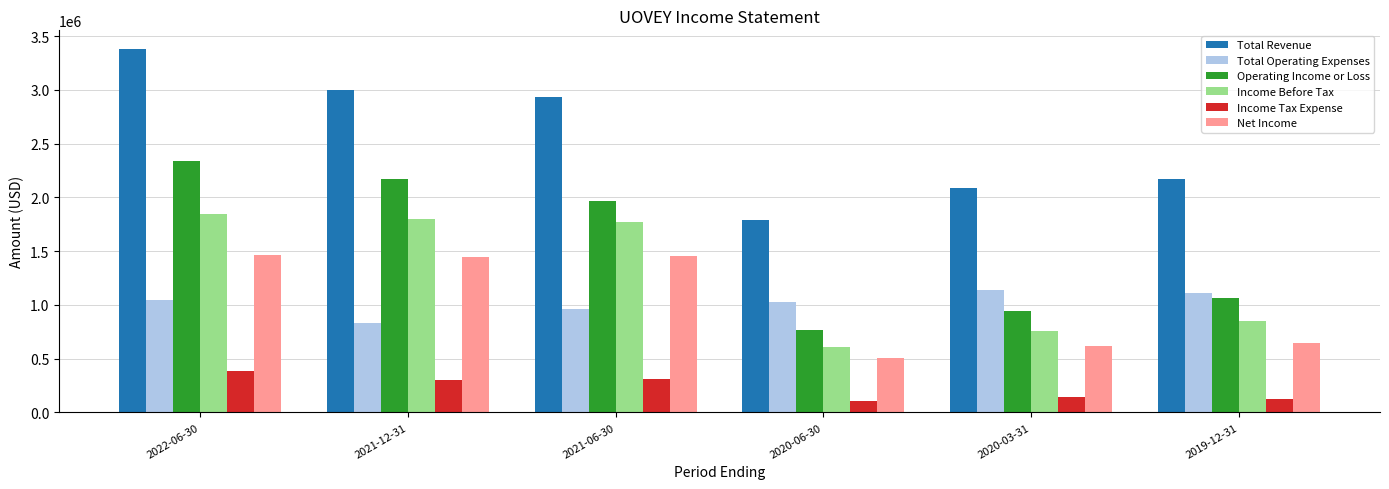

What is the sum of all Operating Income or Loss values?

9267600